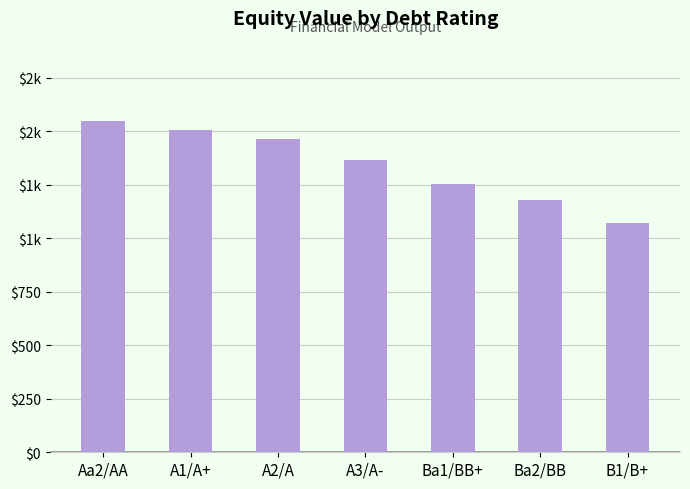

Reading left to right, transcribe all the data shown in this chart.

Aa2/AA=1549.6	A1/A+=1505.7	A2/A=1462.1	A3/A-=1364.6	Ba1/BB+=1253.1	Ba2/BB=1179.5	B1/B+=1070.7